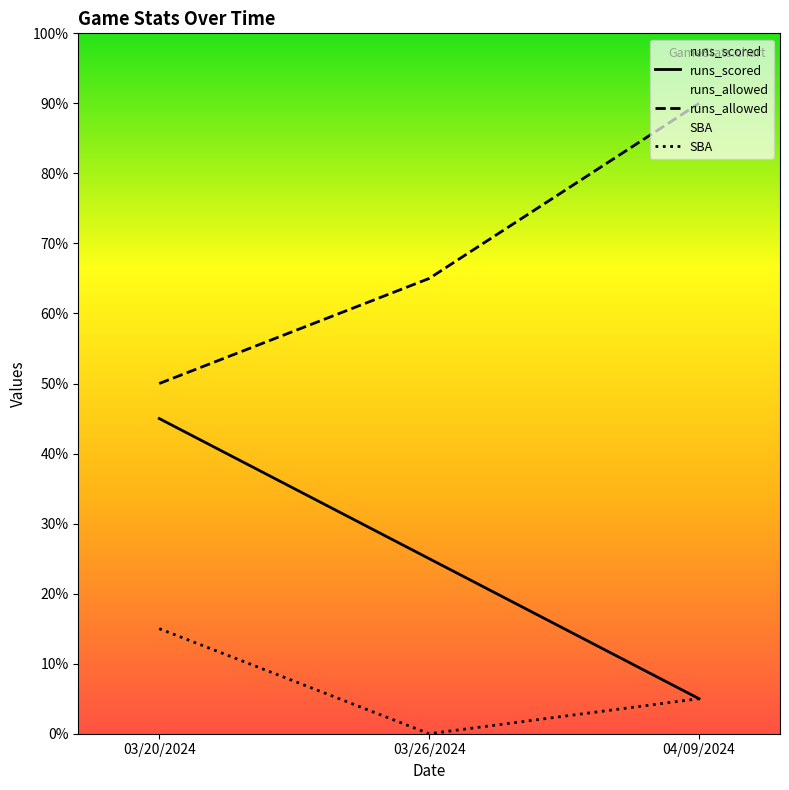

Where does the SBA series first go above 1?

03/20/2024